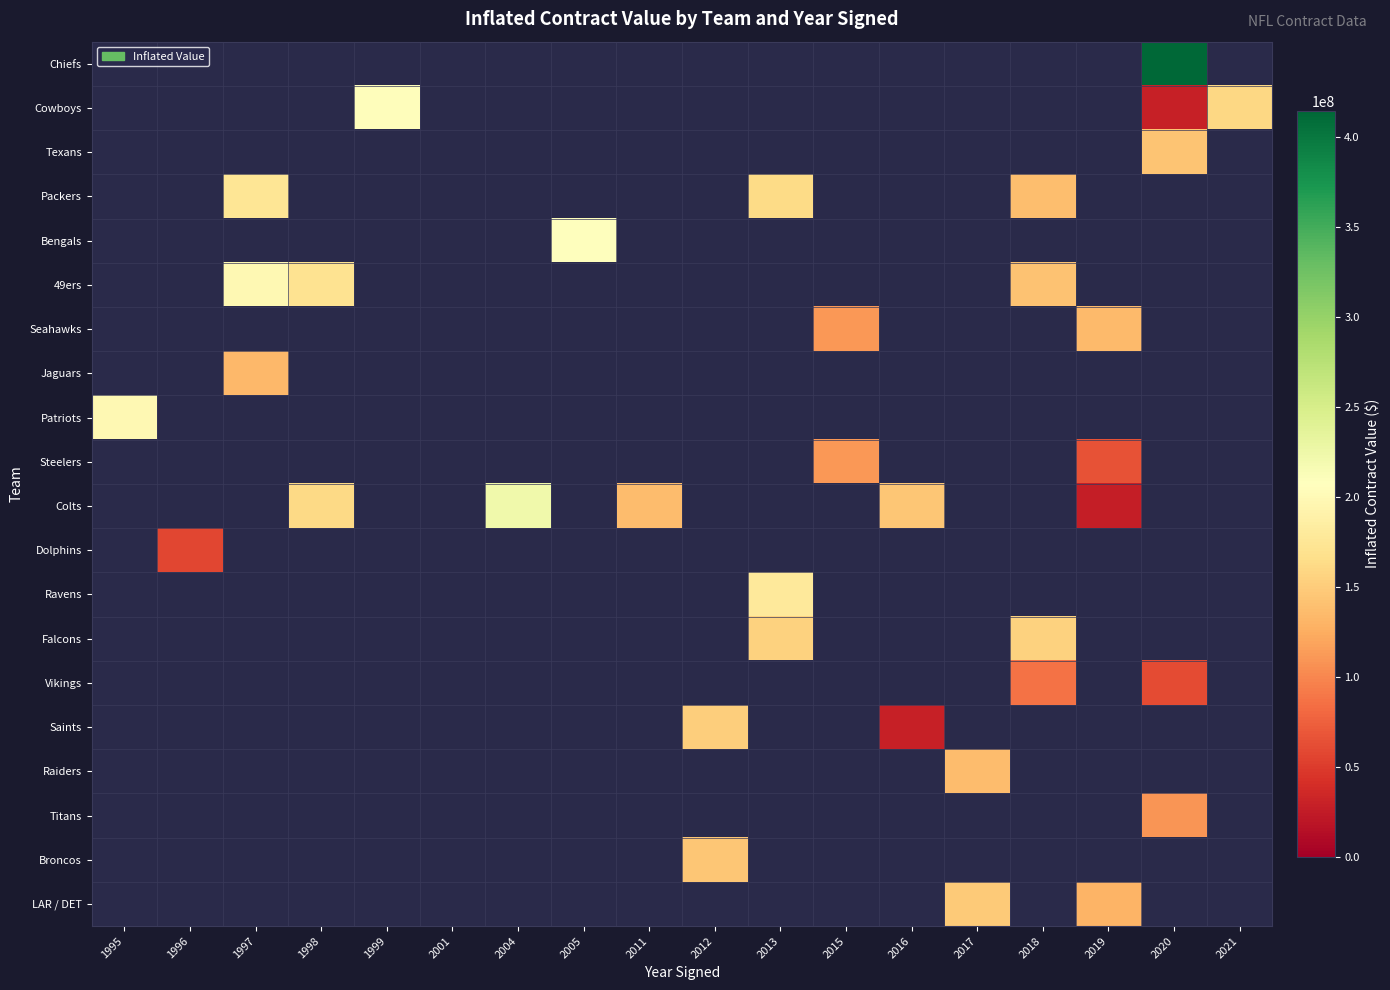

Between 2018 and 1998, which is larger?

1998